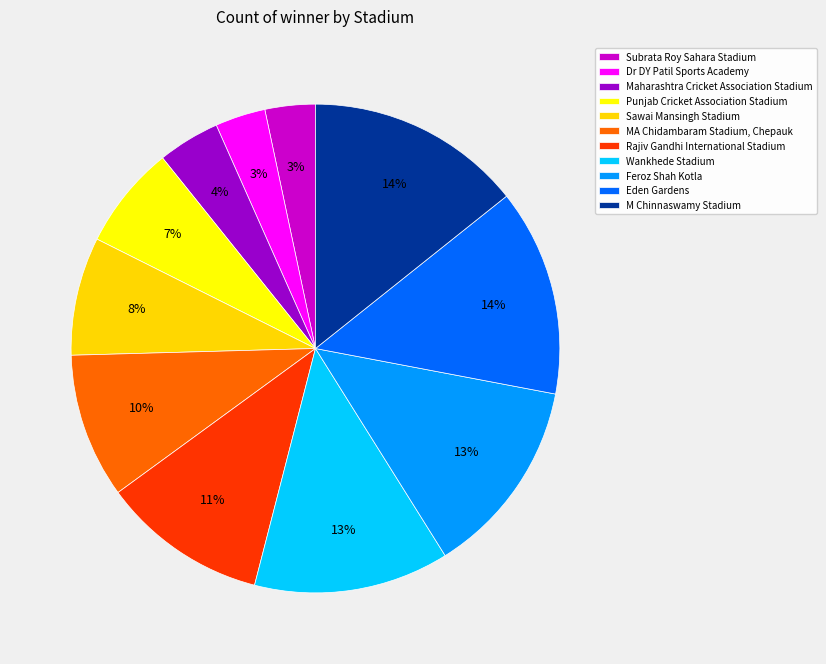

Does Subrata Roy Sahara Stadium represent more than half of the total?

No